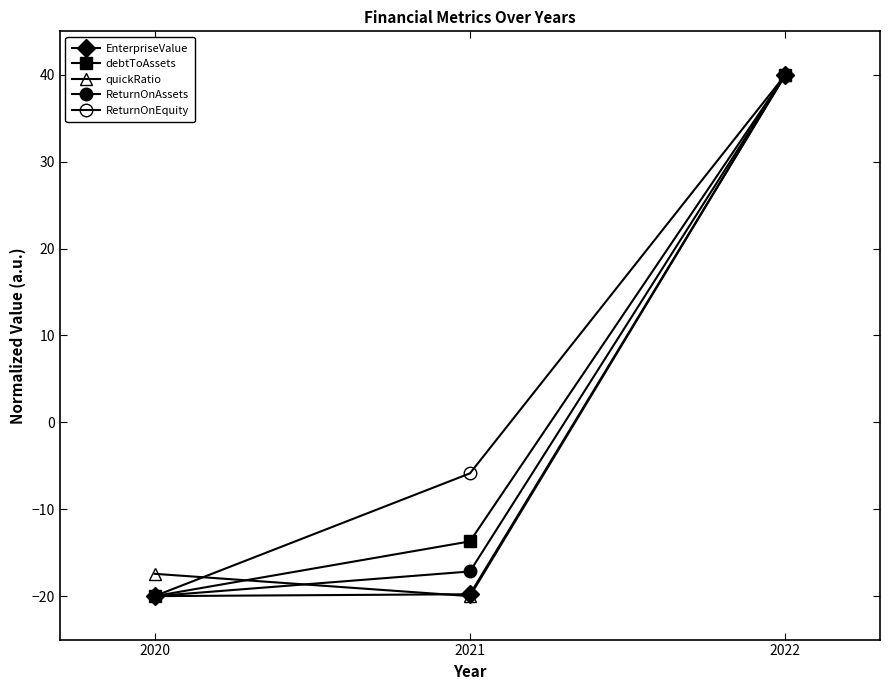

Which series has the largest range (max minus min)?

EnterpriseValue